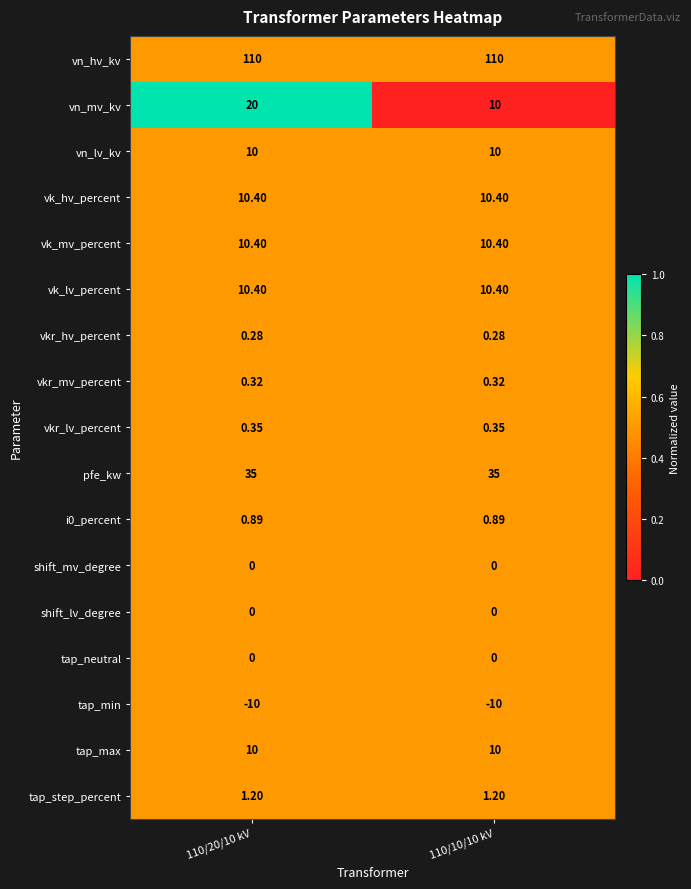

How many distinct data groups are displayed?

17